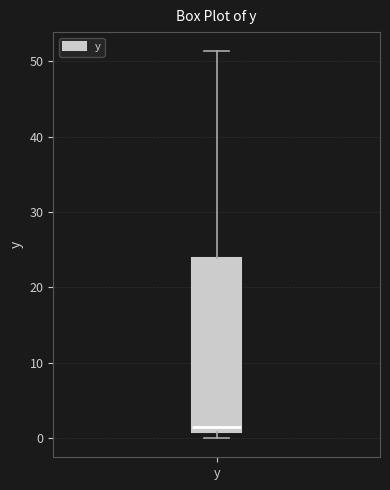

Where is the lower edge of the box for y on the y-axis? The values are not printed on the chart, so give them approximately, as read against the axis.

1